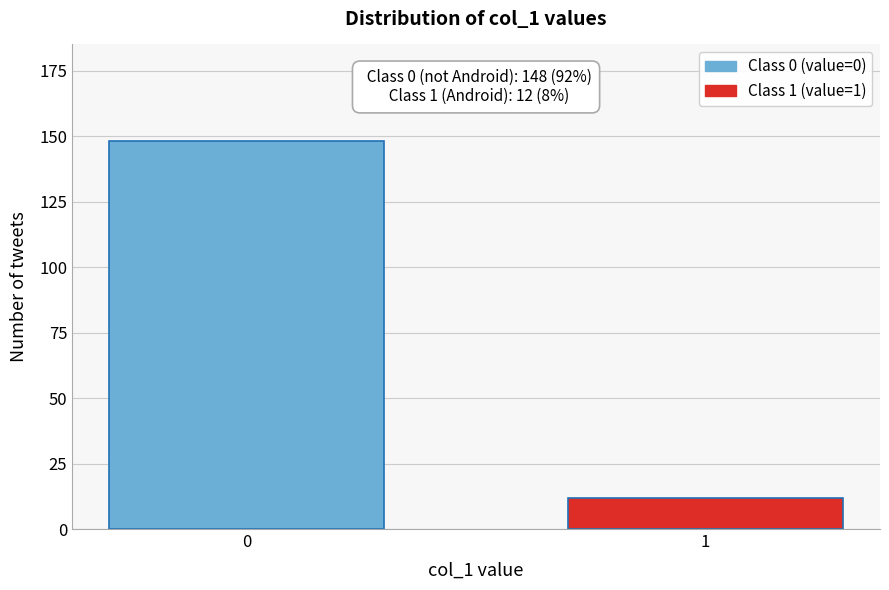

Reading right to left, list all the values displayed in this chart.

12	148